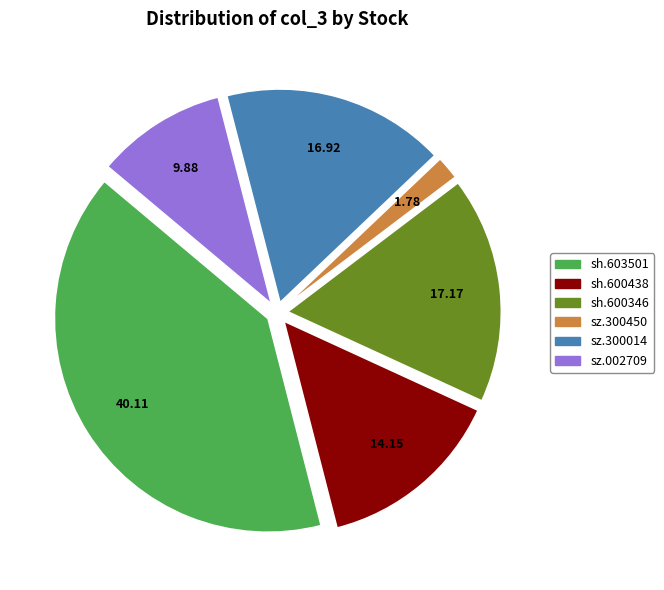

Approximately how many times larger is the value at sh.600438 compared to sh.603501?

0.4